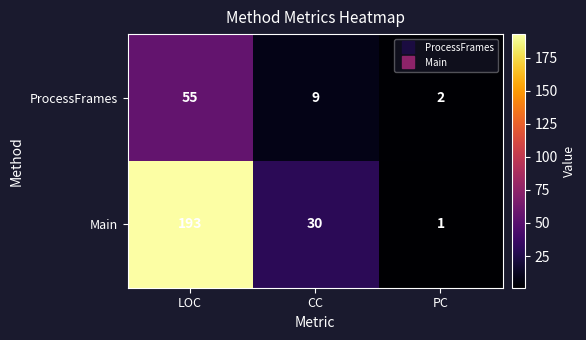

Where does the ProcessFrames series first go above 9?

LOC